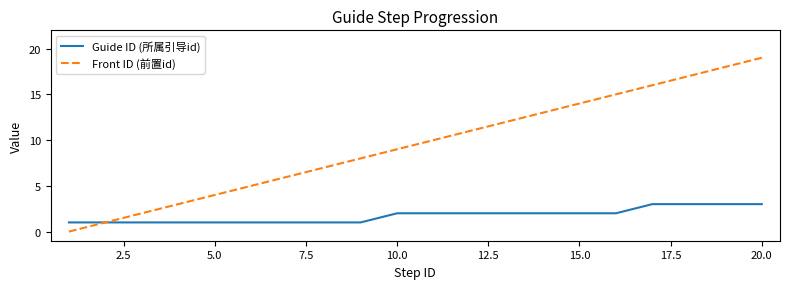

Rank the series by their maximum value, from highest to lowest.

Front ID (前置id), Guide ID (所属引导id)